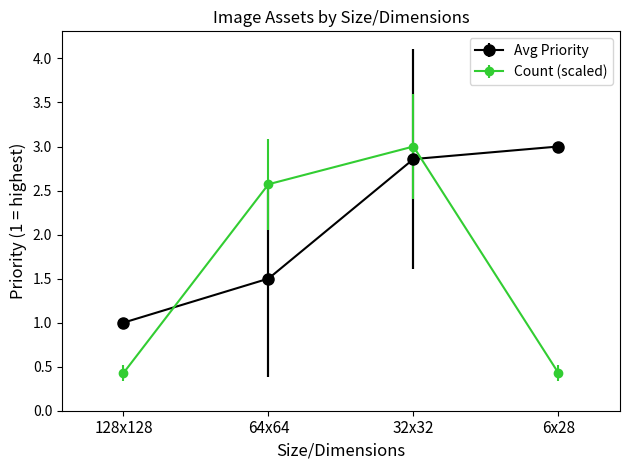

What is the smallest value displayed?

0.4